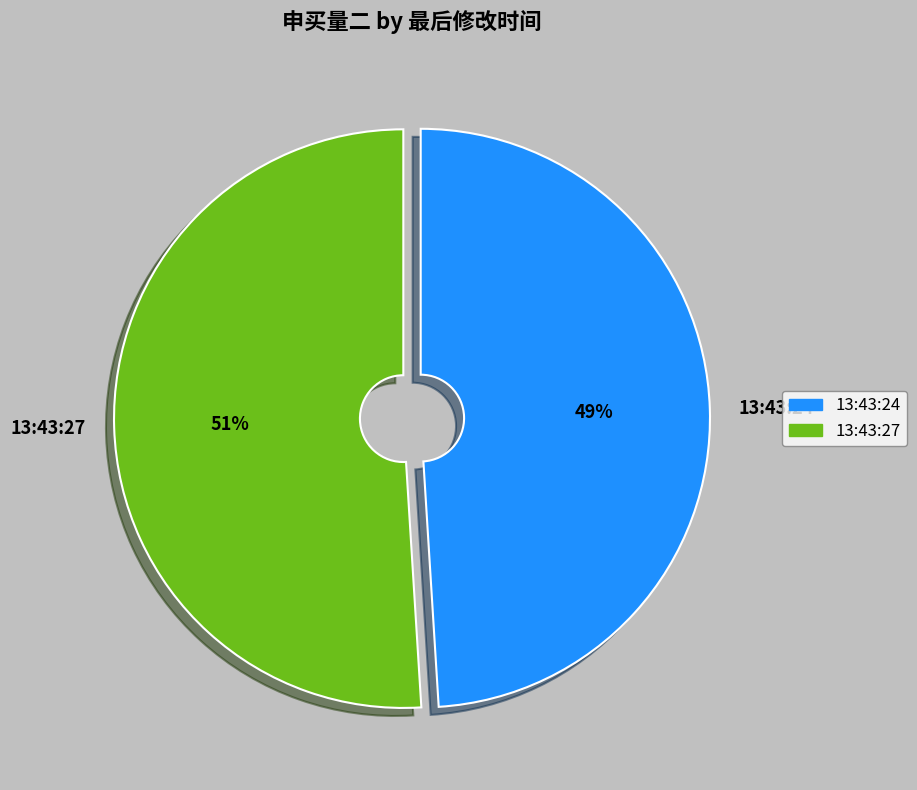

Which slice is the largest?

13:43:27